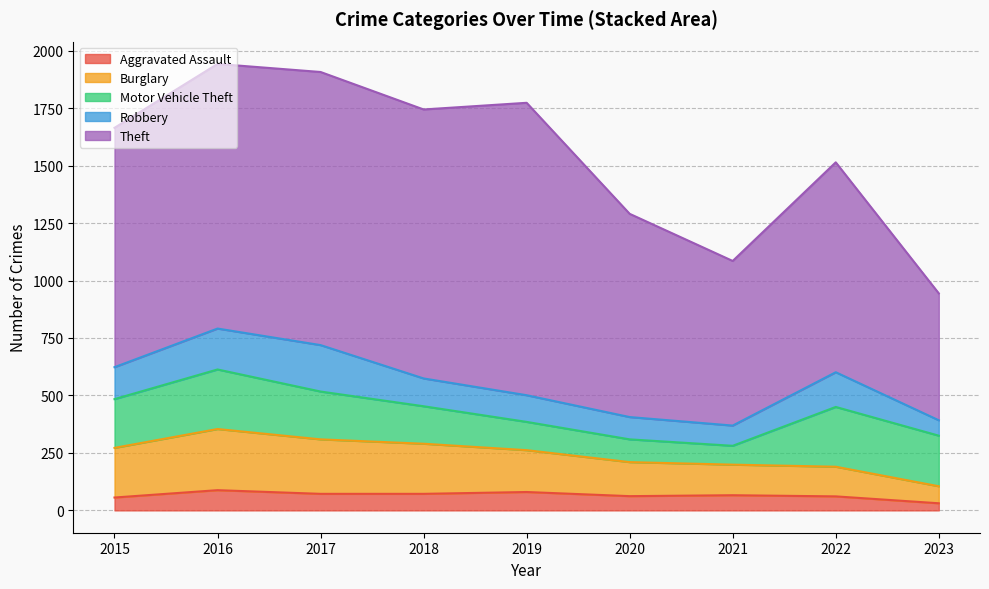

Does the chart have visible grid lines?

Yes